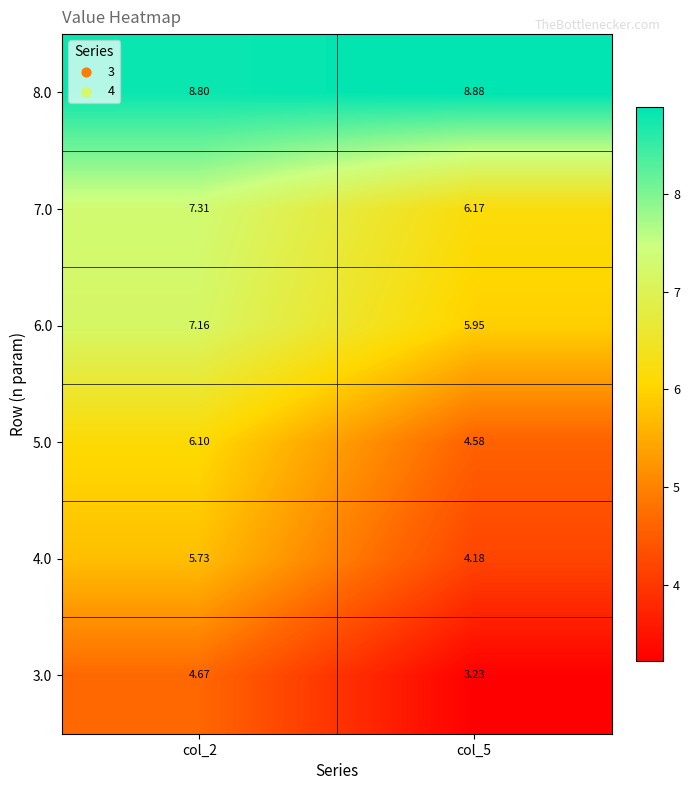

Is the value of 4.0 at col_2 greater than the value of 6.0 at col_5?

No